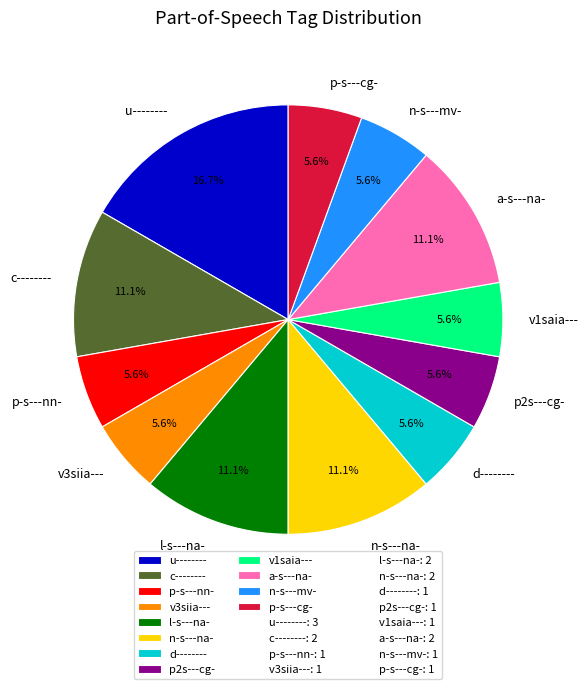

What percentage is the d-------- slice, to the nearest percent?

6%